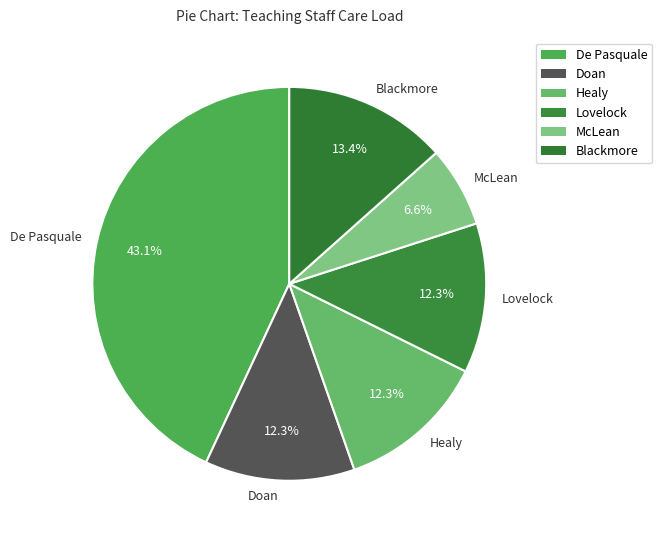

Approximately how many times larger is the value at De Pasquale compared to Healy?

3.5